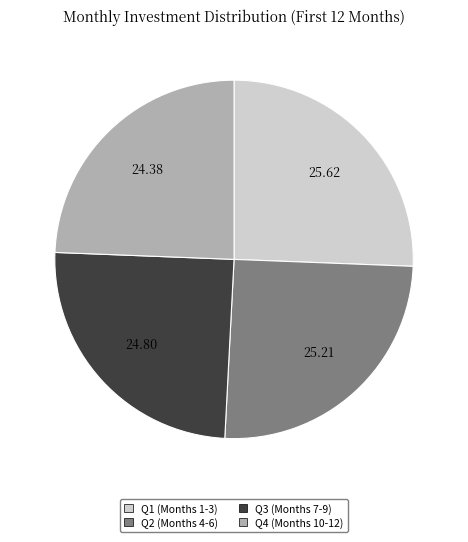

What is the ratio of the value at Q4 (Months 10-12) to the value at Q2 (Months 4-6)?

1.0